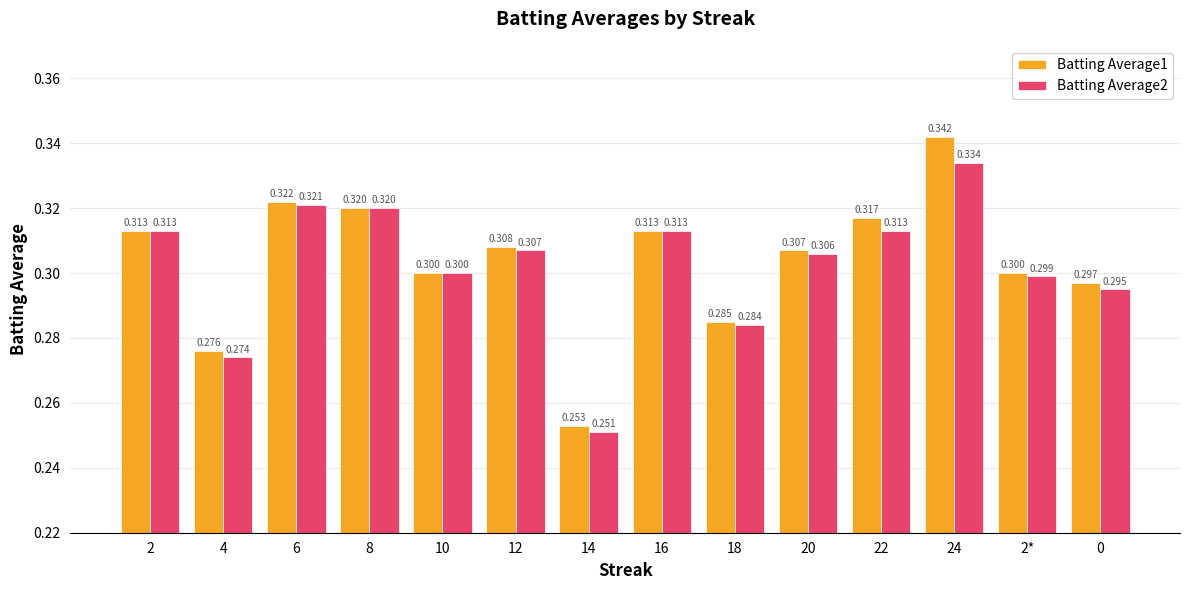

What is the label of the 8th bar from the right?

14